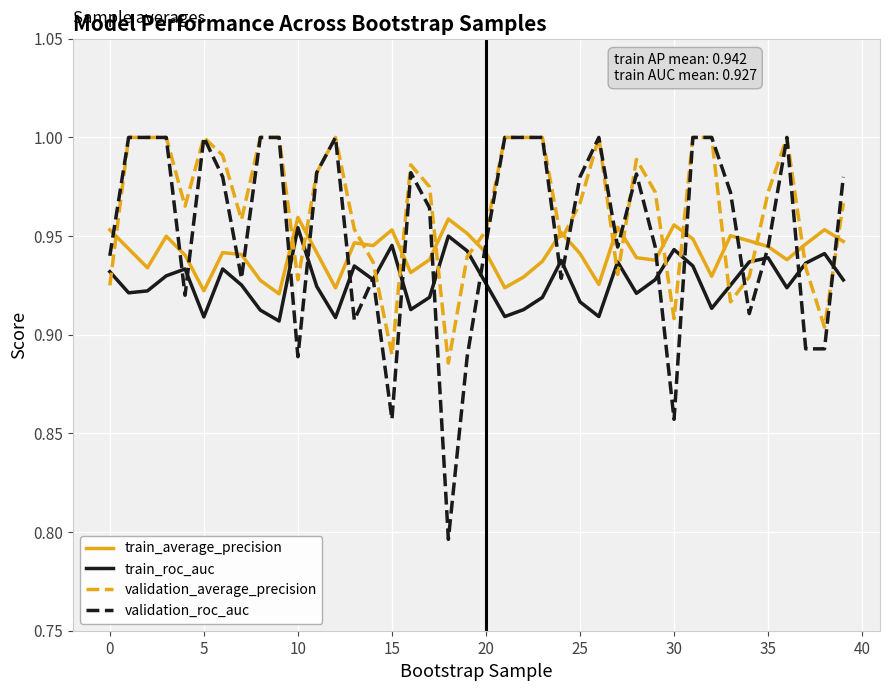

Rank the series by their average value, from highest to lowest.

validation_average_precision, validation_roc_auc, train_average_precision, train_roc_auc